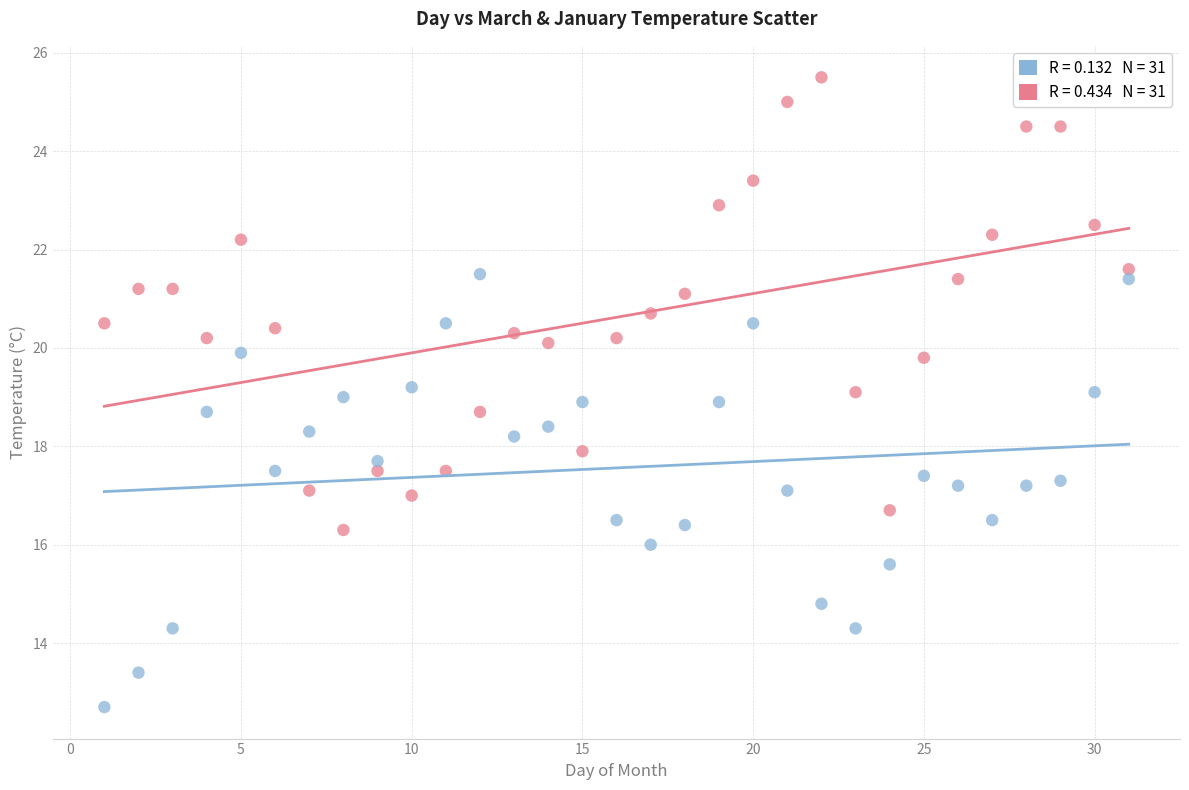

Across all data points, what is the range of Y values (max minus min)?

12.8